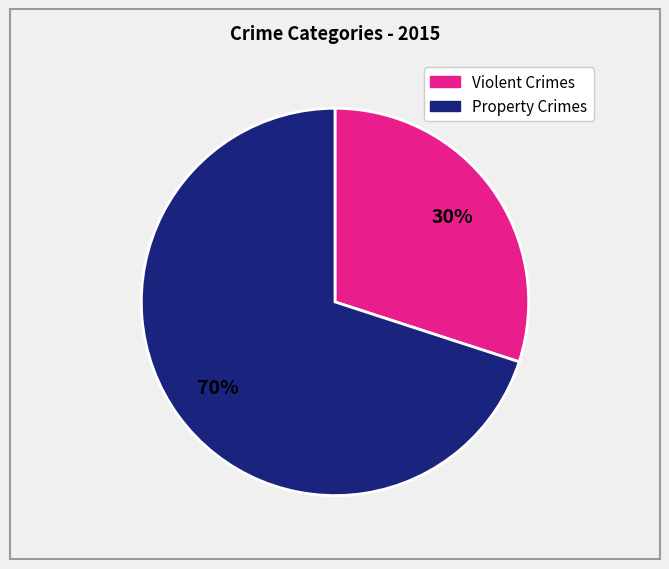

To the nearest percent, what is the difference between the largest and smallest slice percentages?

40%